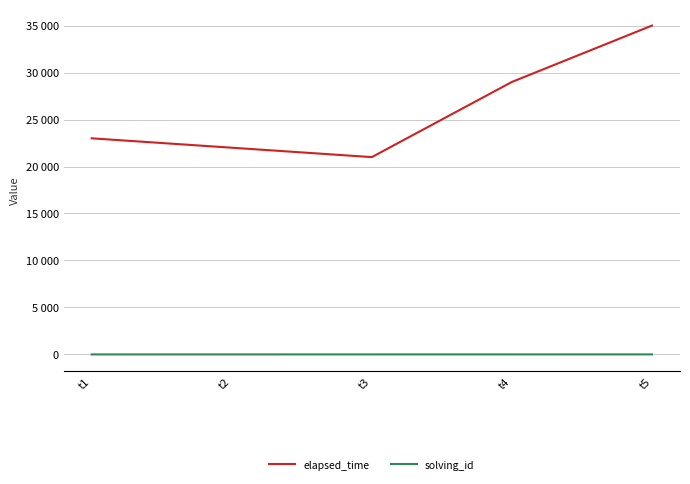

Rank the series by their maximum value, from lowest to highest.

solving_id, elapsed_time